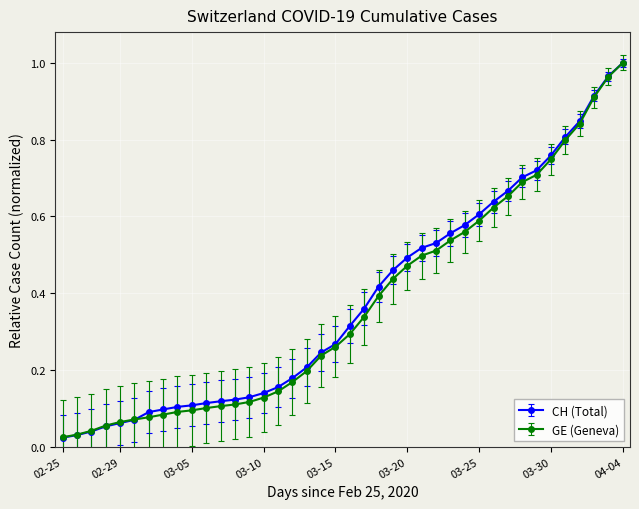

At how many categories does at least one series exceed 0?

40